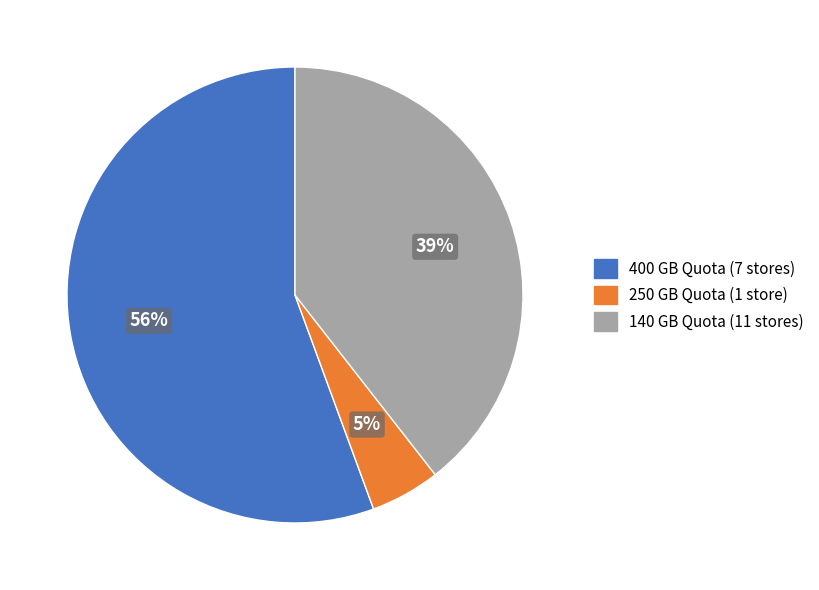

Does 140 GB Quota (11 stores) account for over 50% of the chart?

No